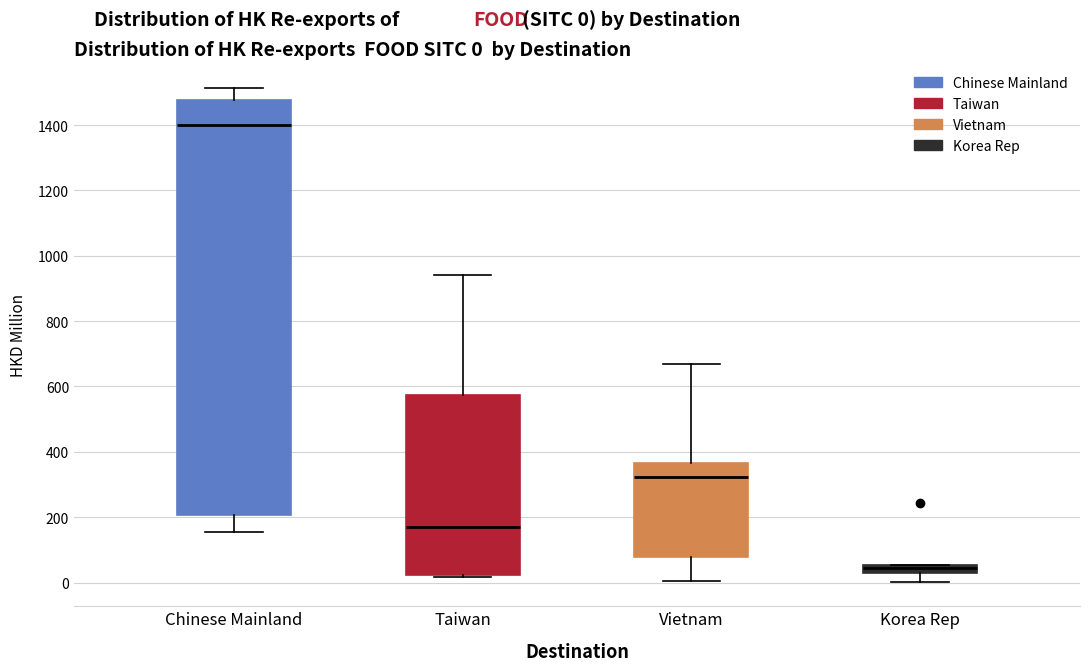

Which box is the tallest, from its lower edge to its upper edge?

Chinese Mainland